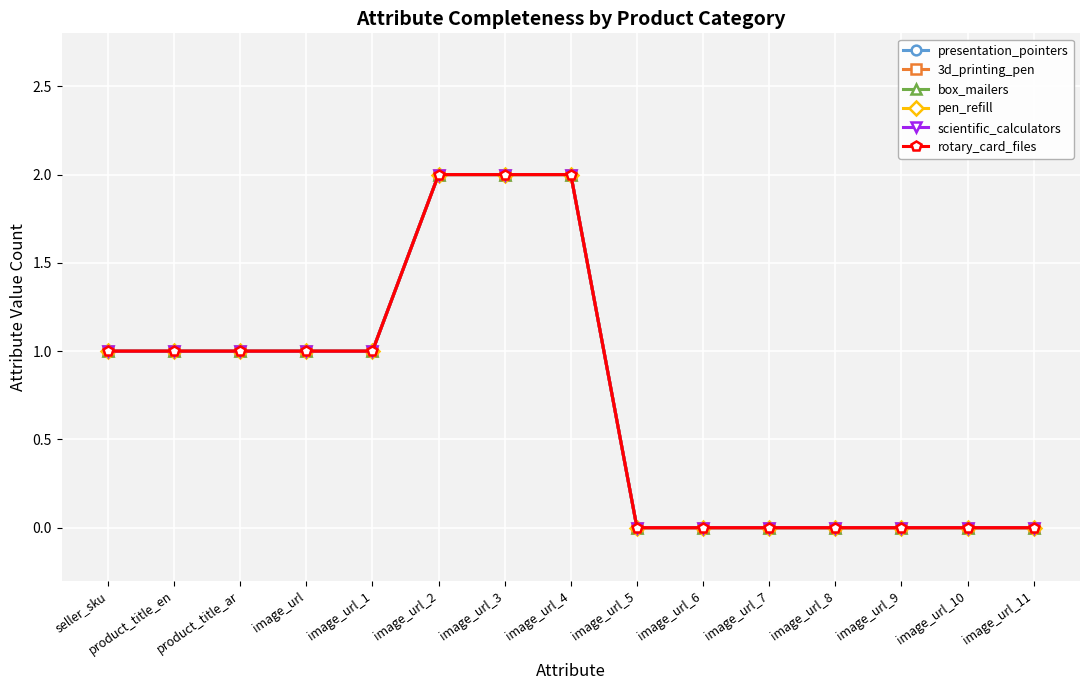

Does the chart have visible grid lines?

Yes